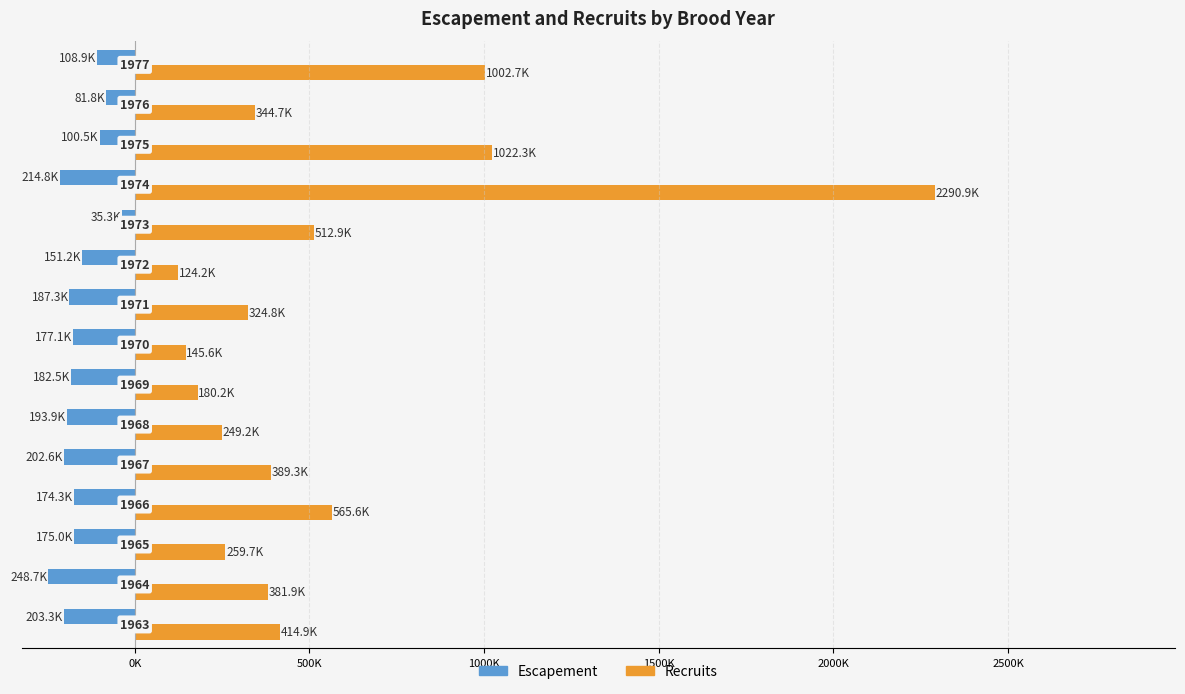

What are all the series names shown in the legend?

Escapement, Recruits